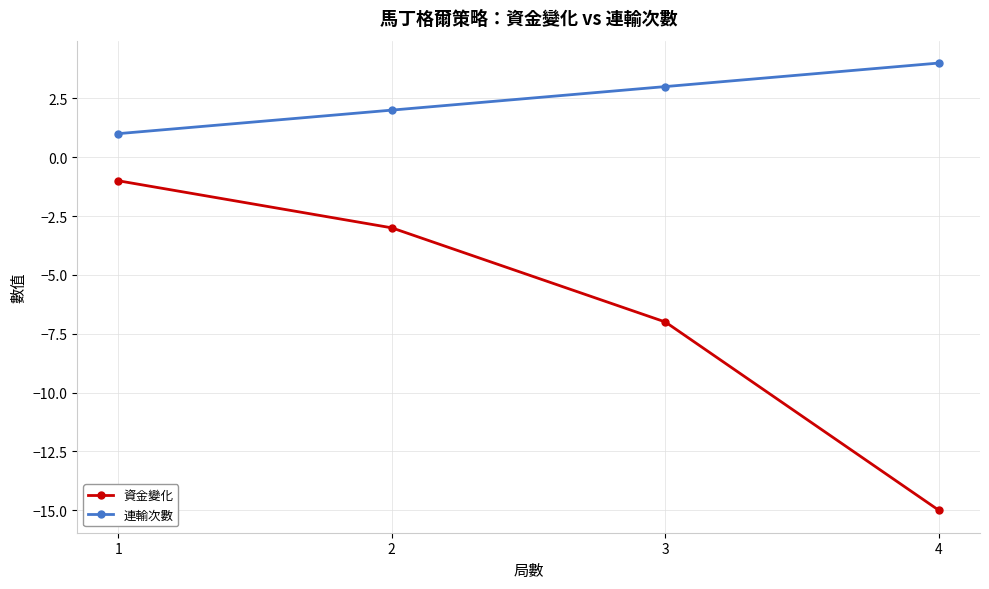

Is this an area chart (filled region under the line)?

No